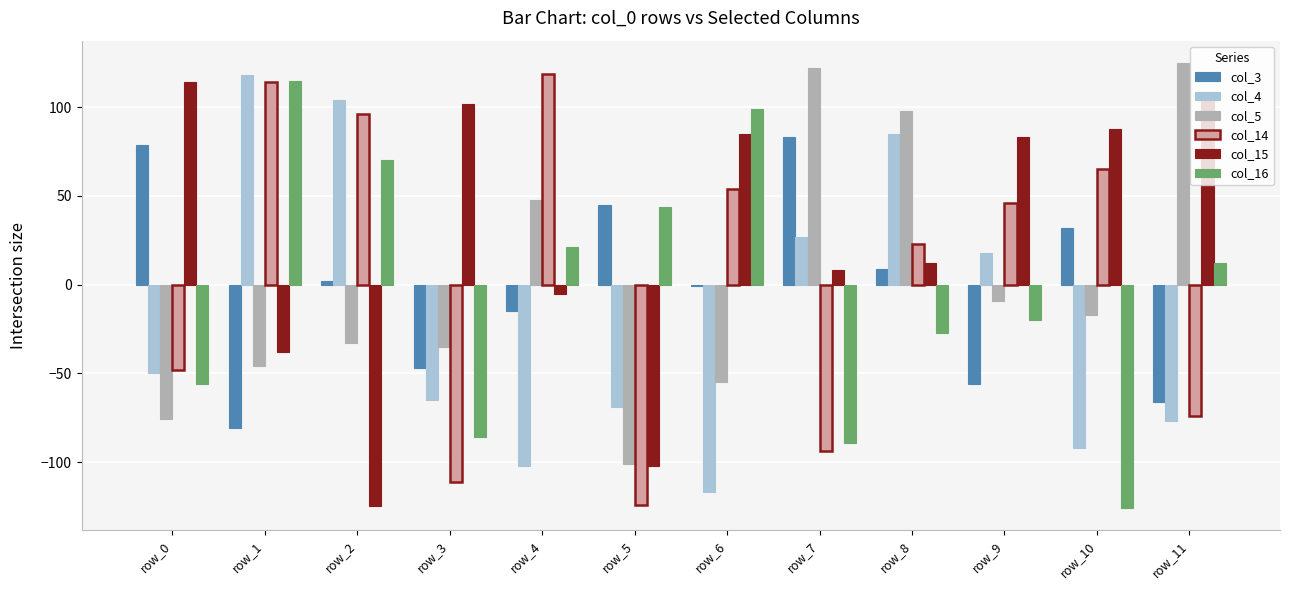

Reading right to left, transcribe all the data shown in this chart.

col_3: row_11=-66	row_10=32	row_9=-56	row_8=9	row_7=83	row_6=-1	row_5=45	row_4=-15	row_3=-47	row_2=2	row_1=-81	row_0=79
col_4: row_11=-77	row_10=-92	row_9=18	row_8=85	row_7=27	row_6=-117	row_5=-69	row_4=-102	row_3=-65	row_2=104	row_1=118	row_0=-50
col_5: row_11=125	row_10=-17	row_9=-9	row_8=98	row_7=122	row_6=-55	row_5=-101	row_4=48	row_3=-35	row_2=-33	row_1=-46	row_0=-76
col_14: row_11=-74	row_10=65	row_9=46	row_8=23	row_7=-94	row_6=54	row_5=-124	row_4=119	row_3=-111	row_2=96	row_1=114	row_0=-48
col_15: row_11=104	row_10=88	row_9=83	row_8=12	row_7=8	row_6=85	row_5=-102	row_4=-5	row_3=102	row_2=-125	row_1=-38	row_0=114
col_16: row_11=12	row_10=-126	row_9=-20	row_8=-27	row_7=-89	row_6=99	row_5=44	row_4=21	row_3=-86	row_2=70	row_1=115	row_0=-56